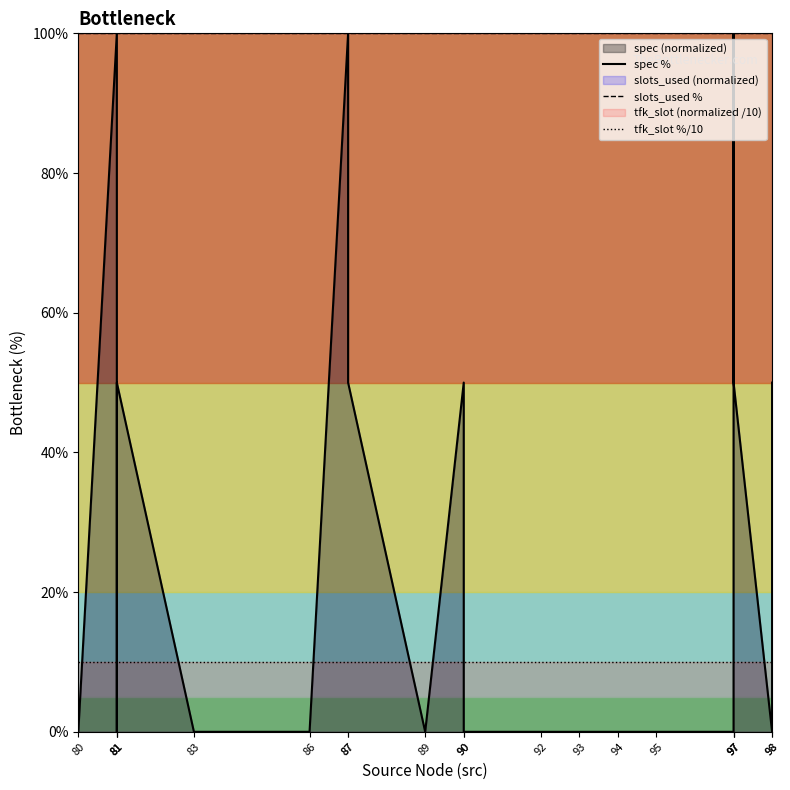

What is the difference between the spec % values at 81 and 94?

100